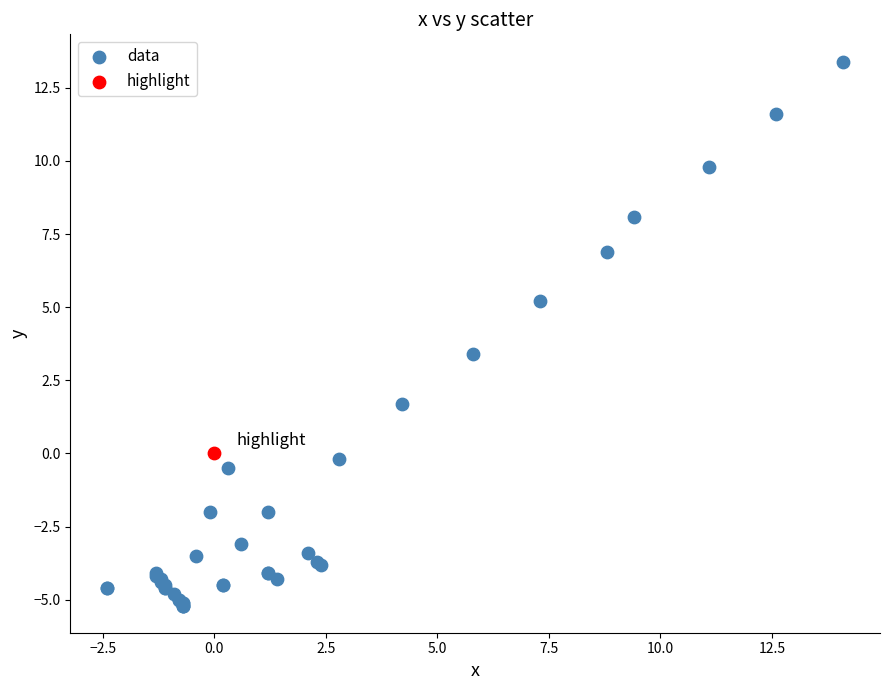

What are all the series names shown in the legend?

data, highlight